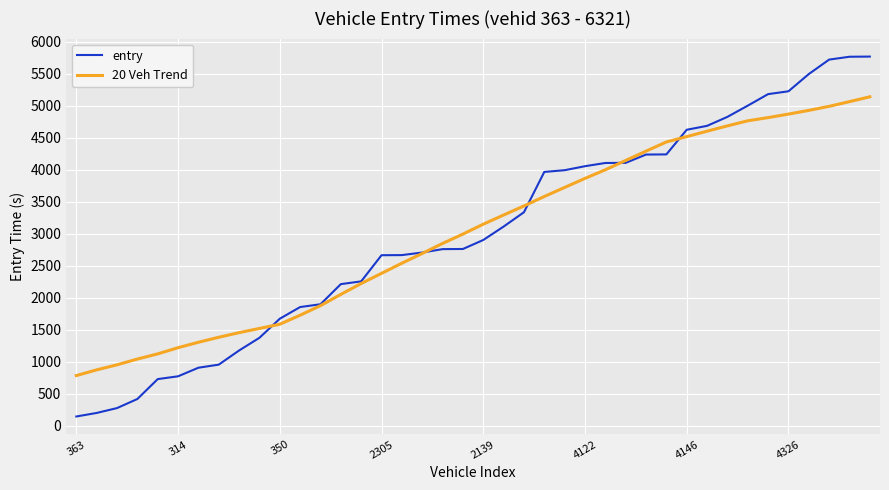

List the series in order of their peak value, highest first.

entry, 20 Veh Trend